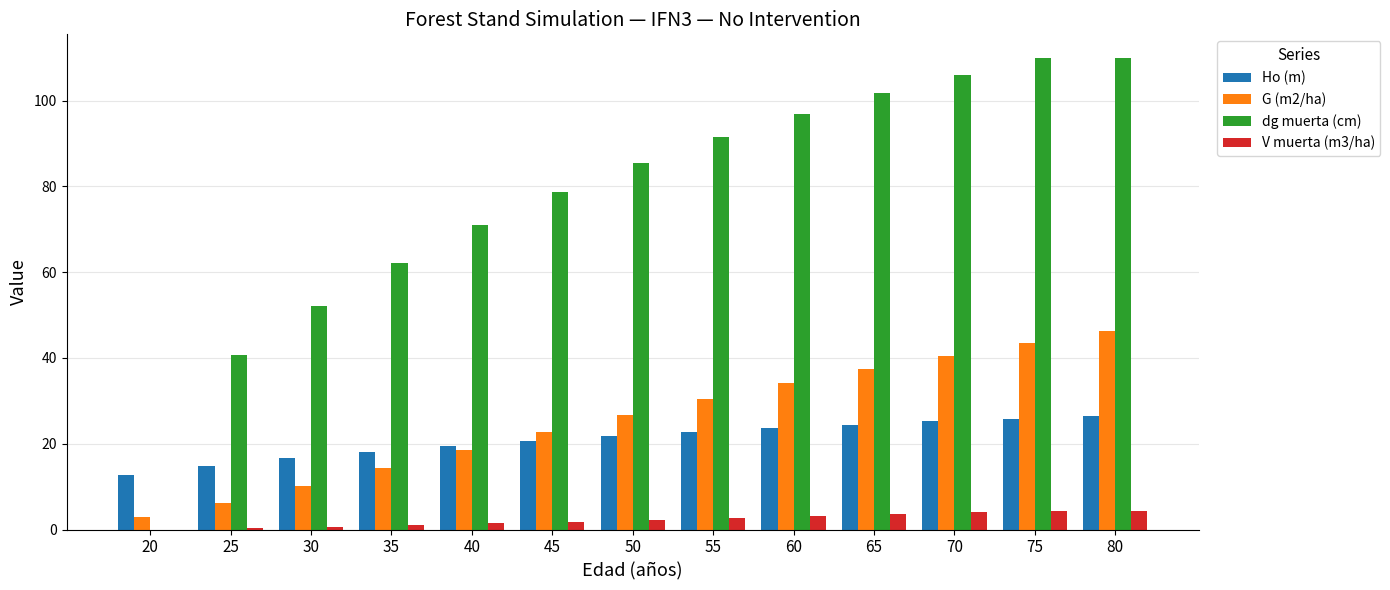

The Ho (m) series shows 24.4 at 65. True or false?

True